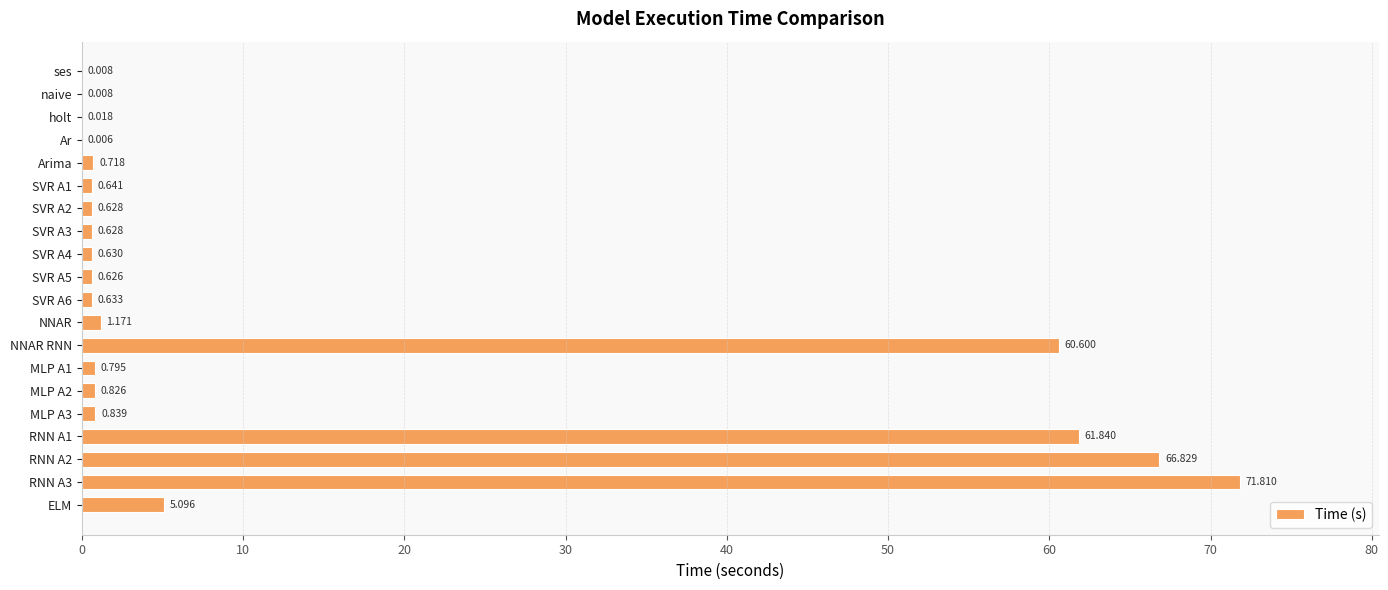

Where is the data nearest to the value 35?

NNAR RNN